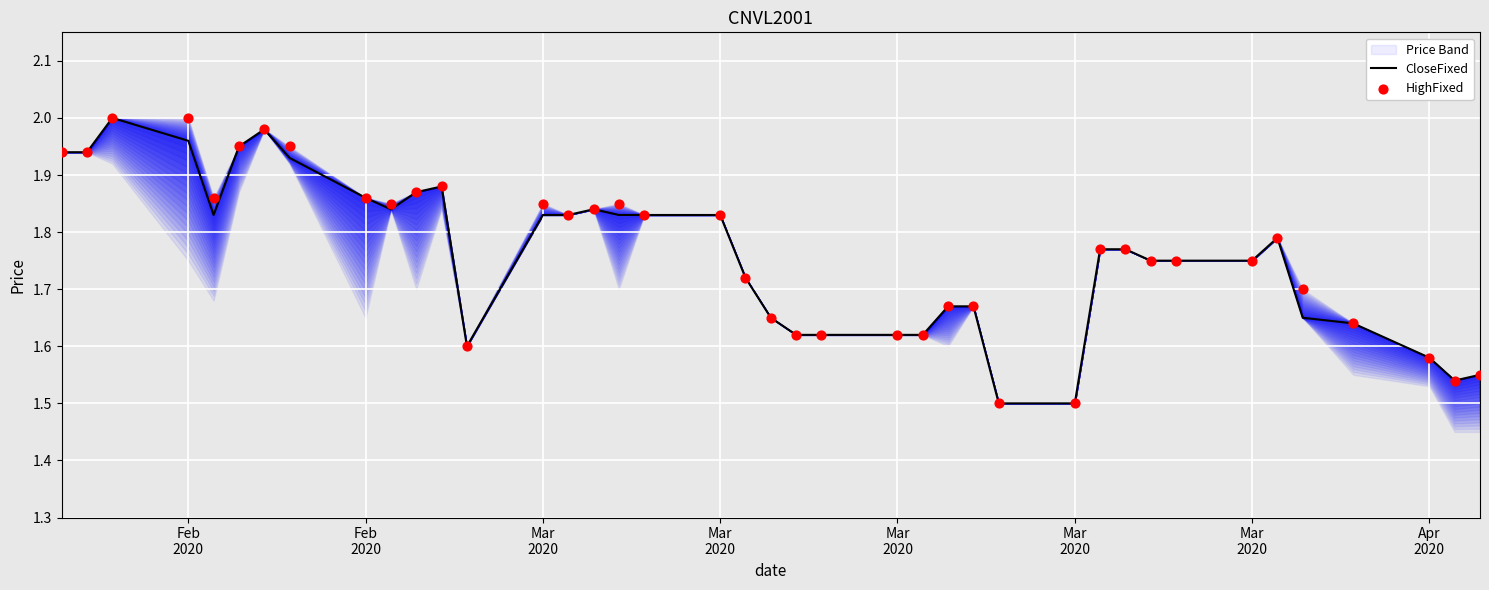

Which series contains the lowest Y value?

CloseFixed